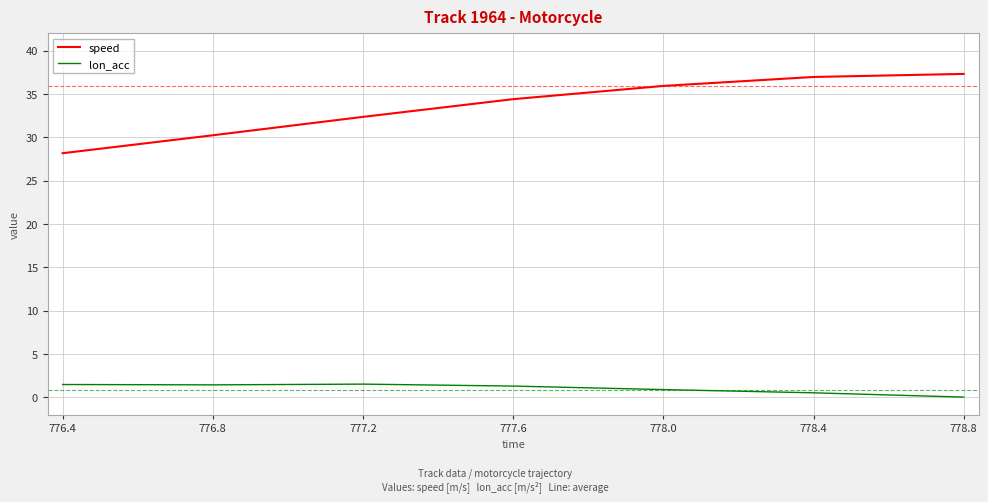

True or false: lon_acc and speed cross at least once.

False